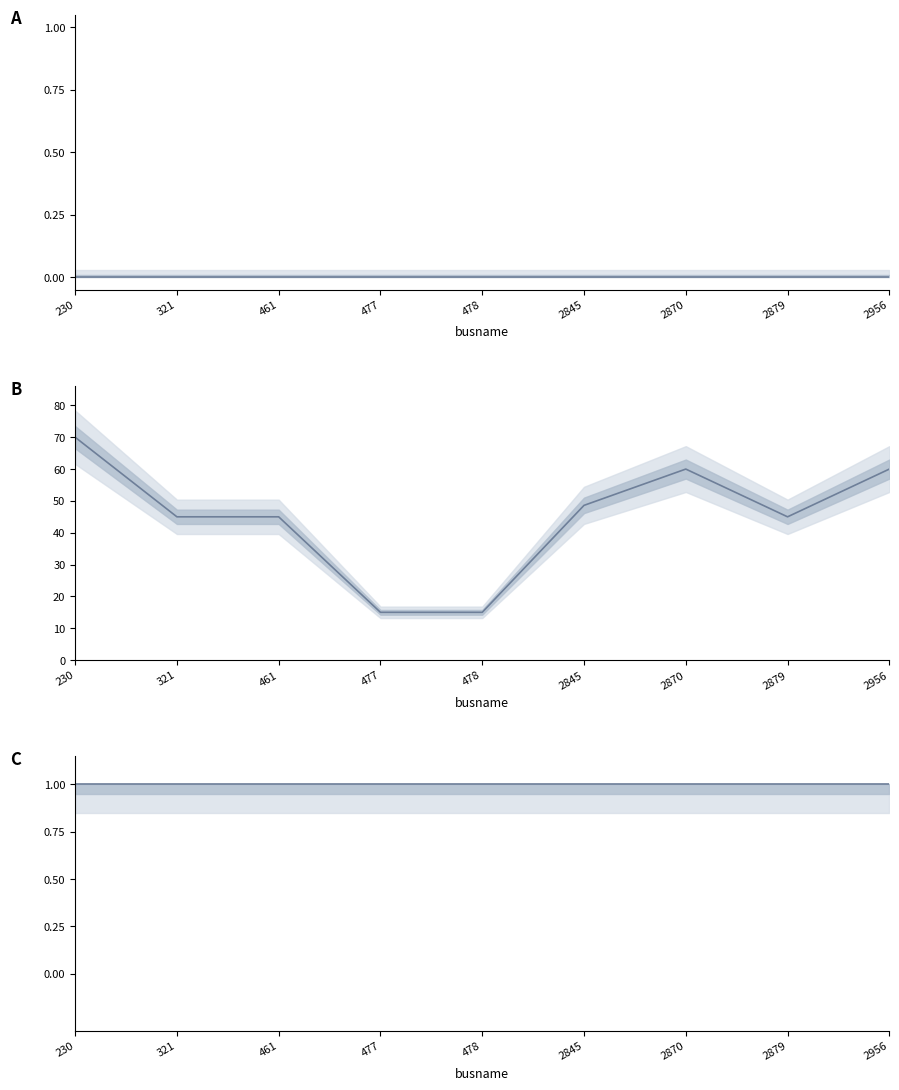

Reading left to right, transcribe all the data shown in this chart.

GL: 230=0.0	321=0.0	461=0.0	477=0.0	478=0.0	2845=0.0	2870=0.0	2879=0.0	2956=0.0
BL: 230=70.0	321=45.0	461=45.0	477=15.0	478=15.0	2845=48.6	2870=60.0	2879=45.0	2956=60.0
stat: 230=1.0	321=1.0	461=1.0	477=1.0	478=1.0	2845=1.0	2870=1.0	2879=1.0	2956=1.0